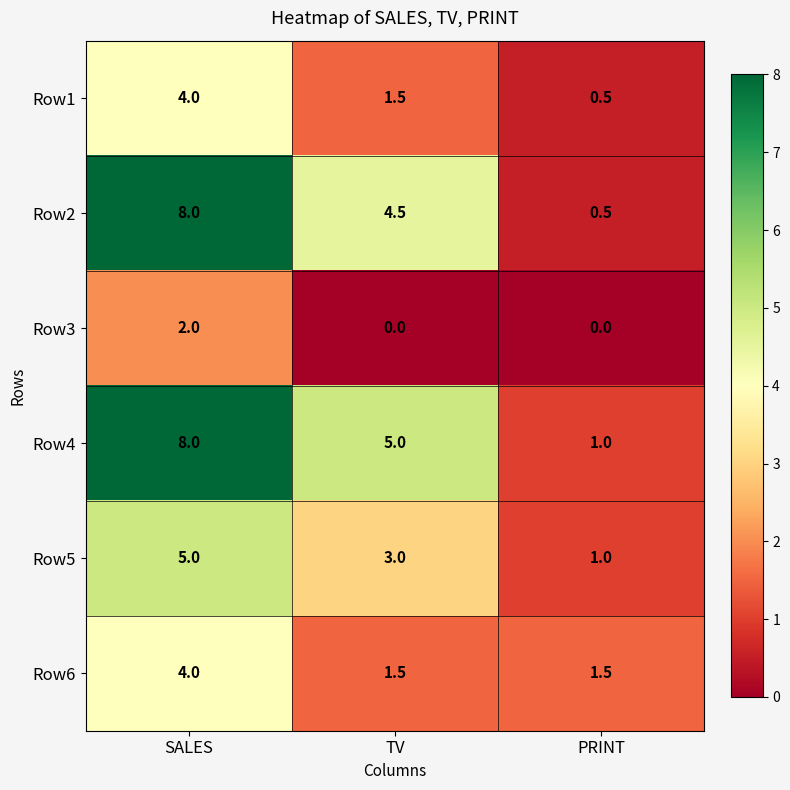

At how many categories does at least one series exceed 4?

2